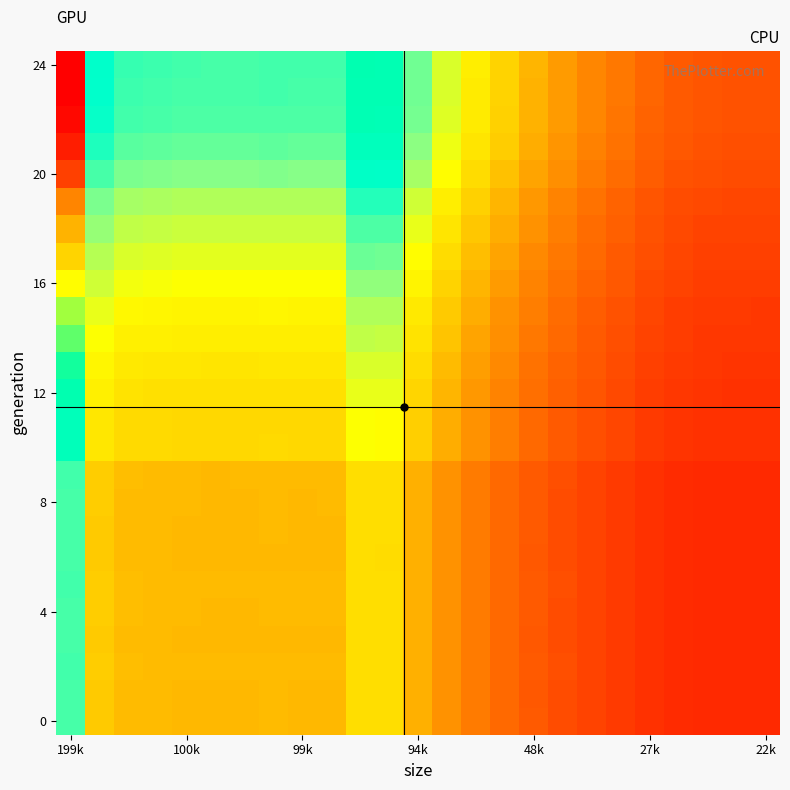

What is the minimum value shown in the chart?

0.1